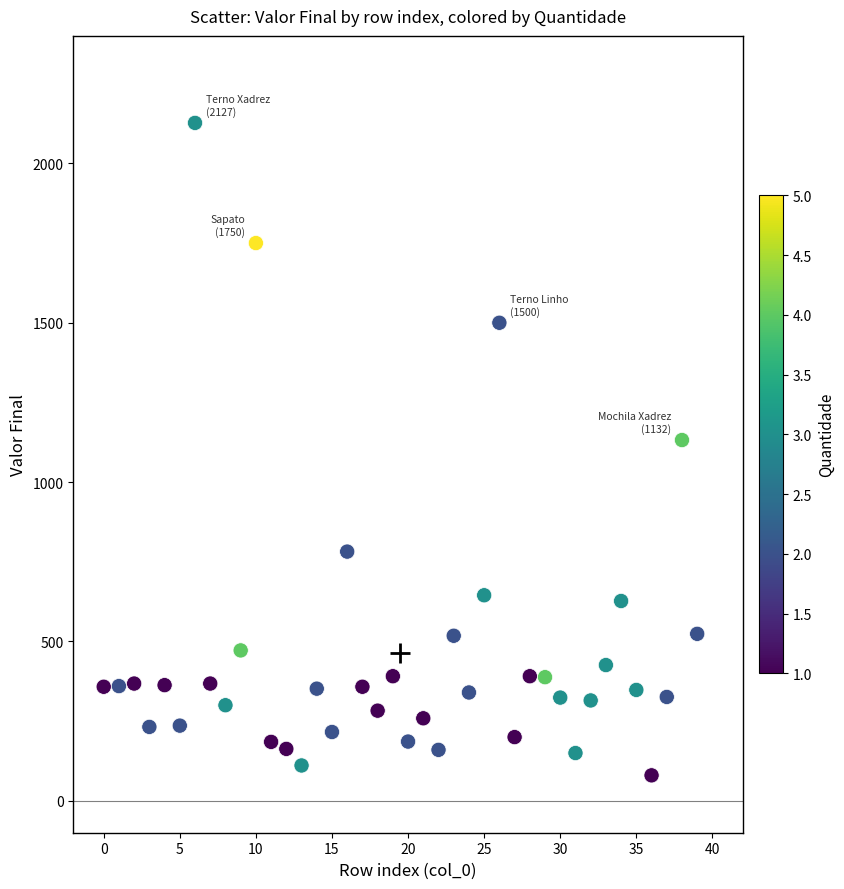

What Y value in the scatter plot is closest to 1103?

1132